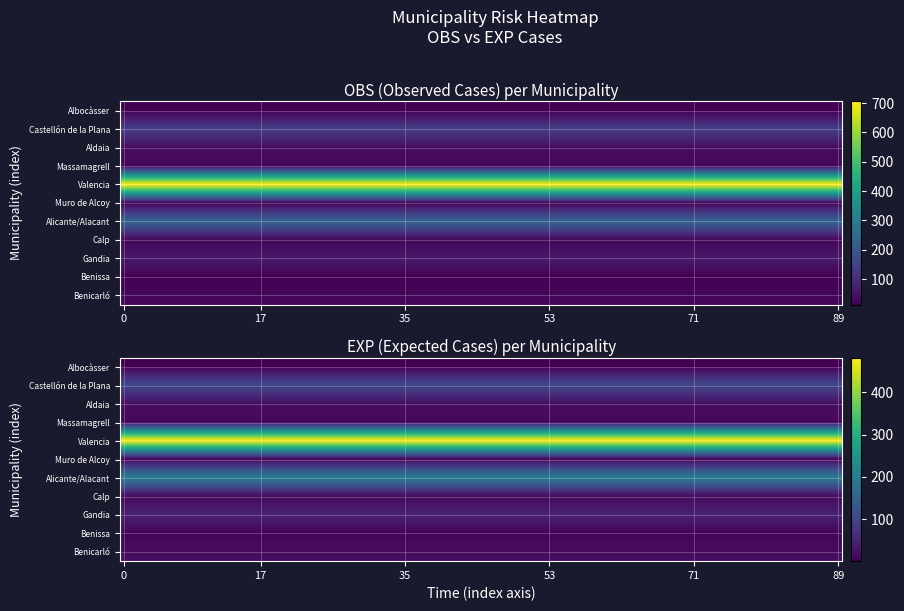

The value of Benissa at Castellón de la Plana is 9.2. True or false?

False